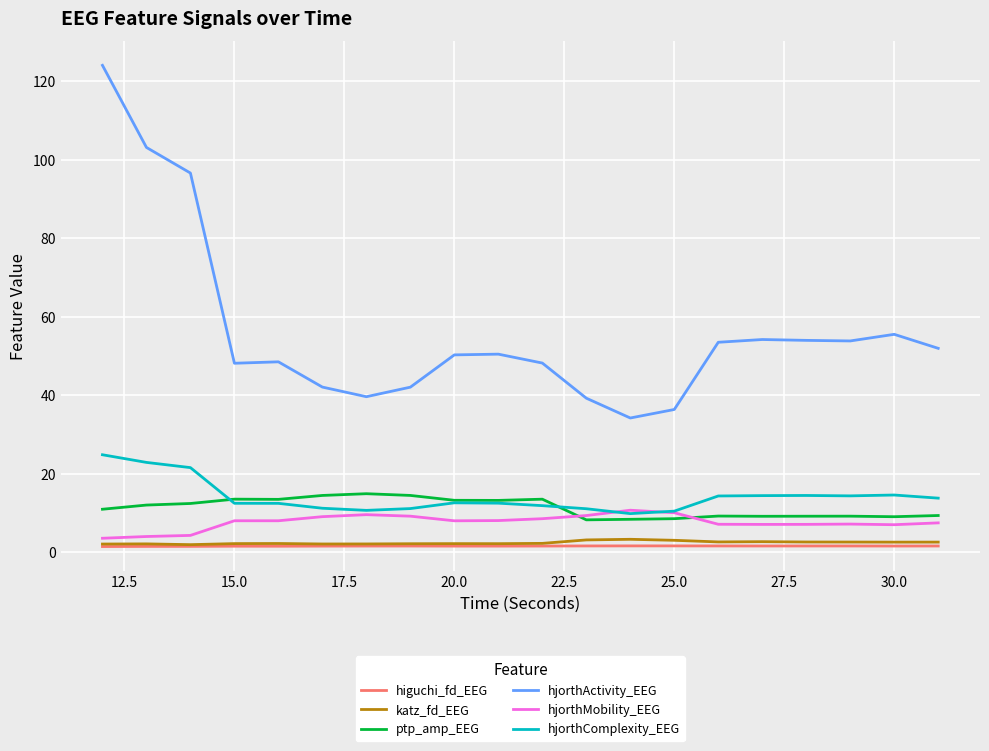

Which series has the largest total across all categories?

hjorthActivity_EEG